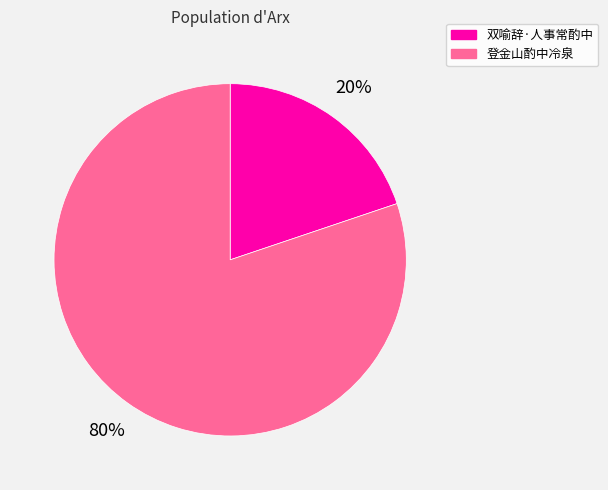

Between 双喻辞·人事常酌中 and 登金山酌中冷泉, which is larger?

登金山酌中冷泉